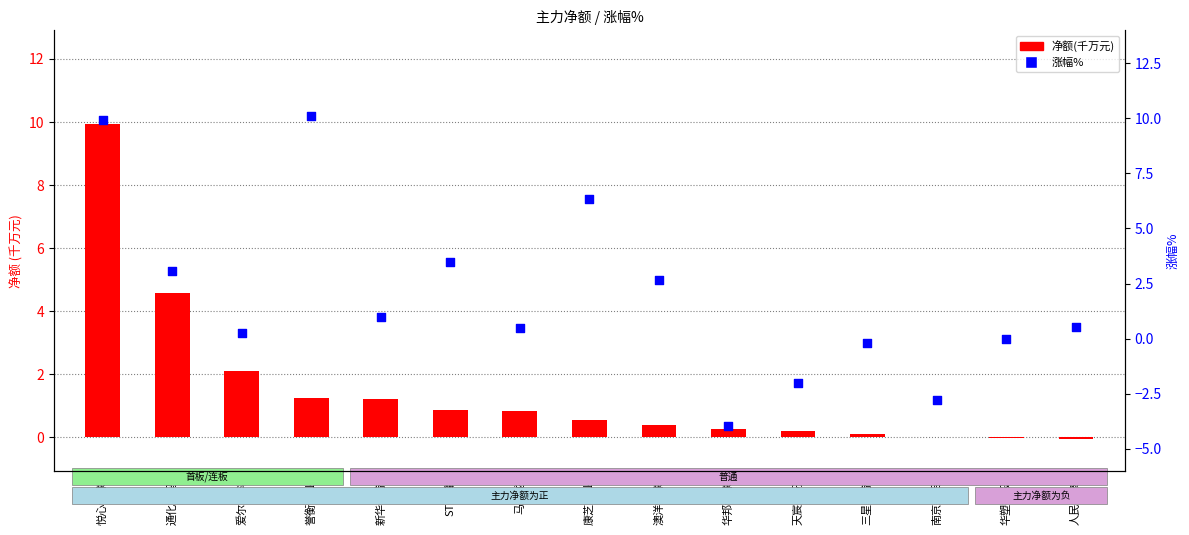

What are all the series names shown in the legend?

净额(千万), 涨幅%